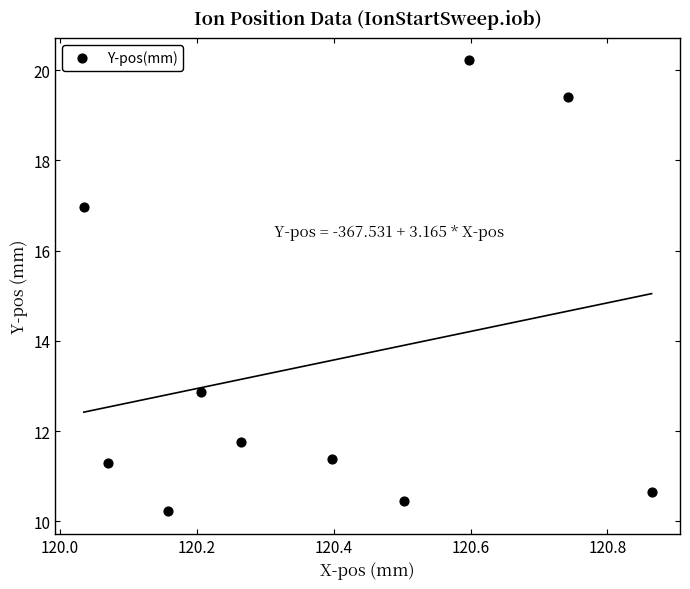

What Y value in the scatter plot is closest to 15?

17.0